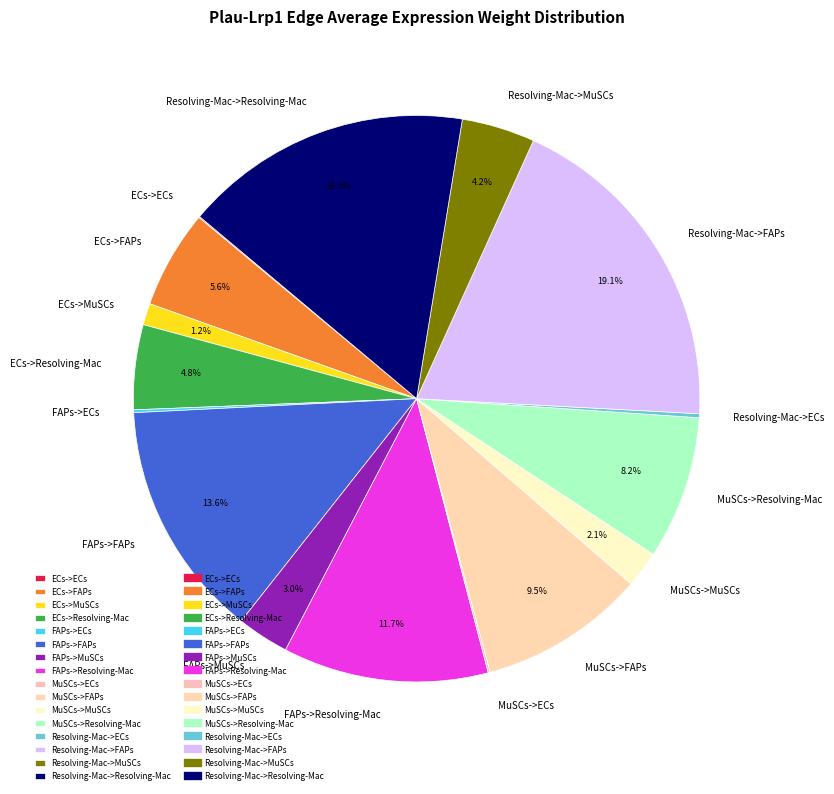

Combined, what portion of the pie is ECs->MuSCs and MuSCs->FAPs?

10.7%